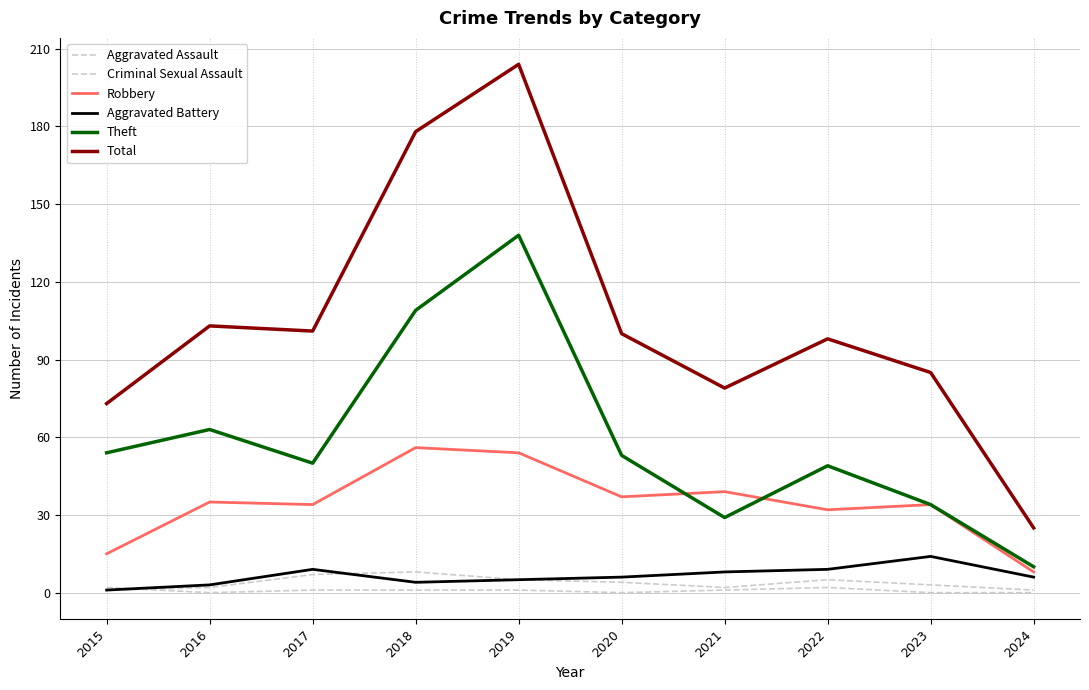

How many lines are shown in the chart?

6